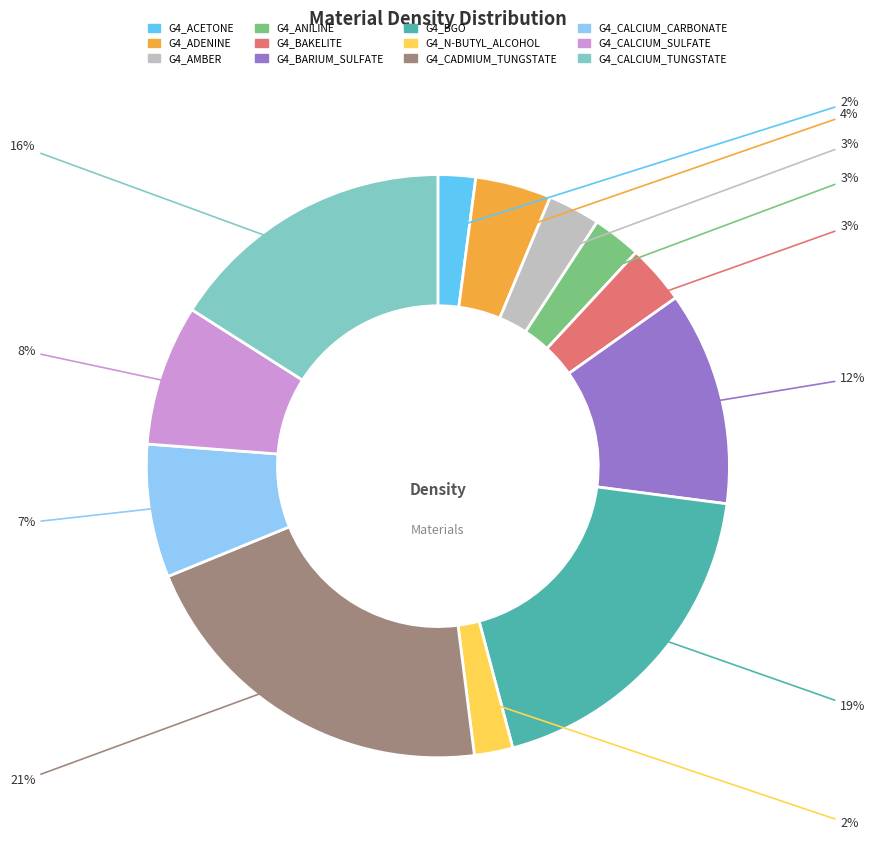

How many slices are in this pie chart?

12